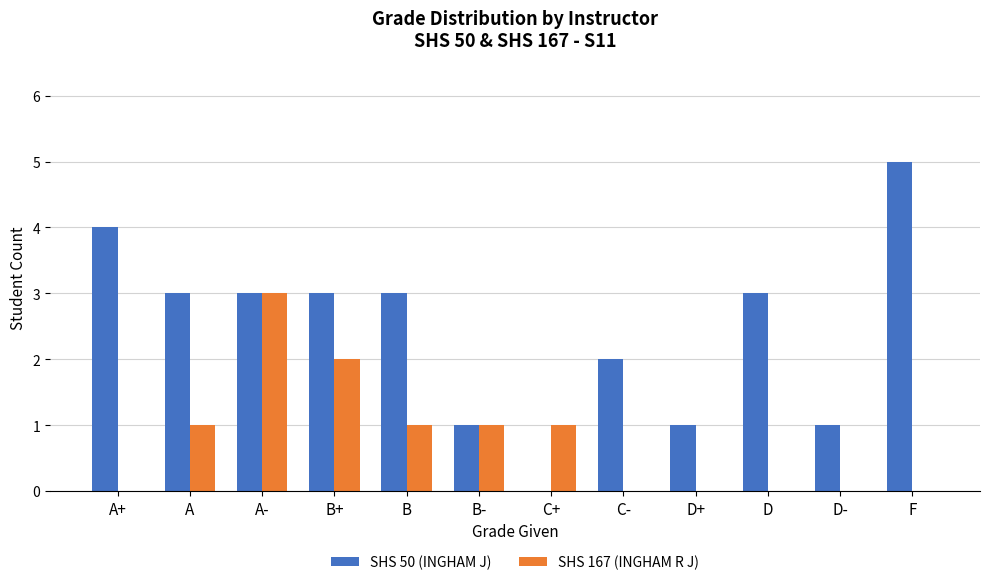

Which series has the largest range (max minus min)?

SHS 50 (INGHAM J)